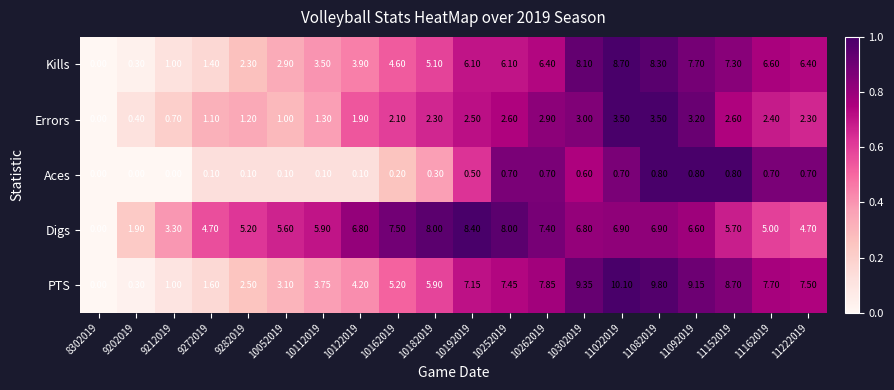

Between 11022019 and 11162019, which series saw the biggest shift?

PTS